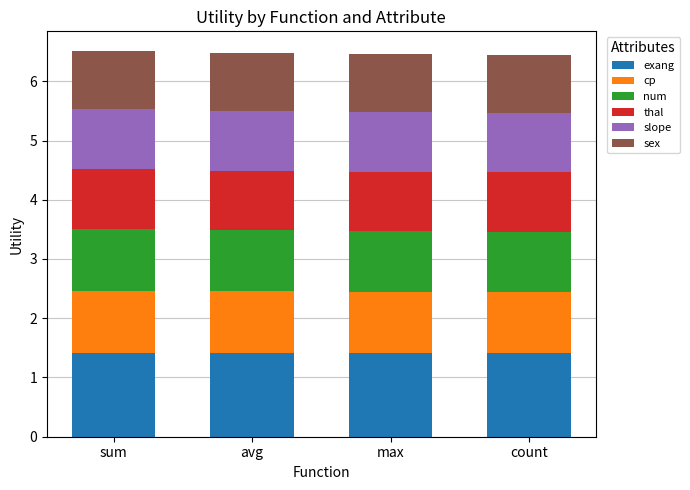

Reading right to left, what are the values for exang?

1.4	1.4	1.4	1.4